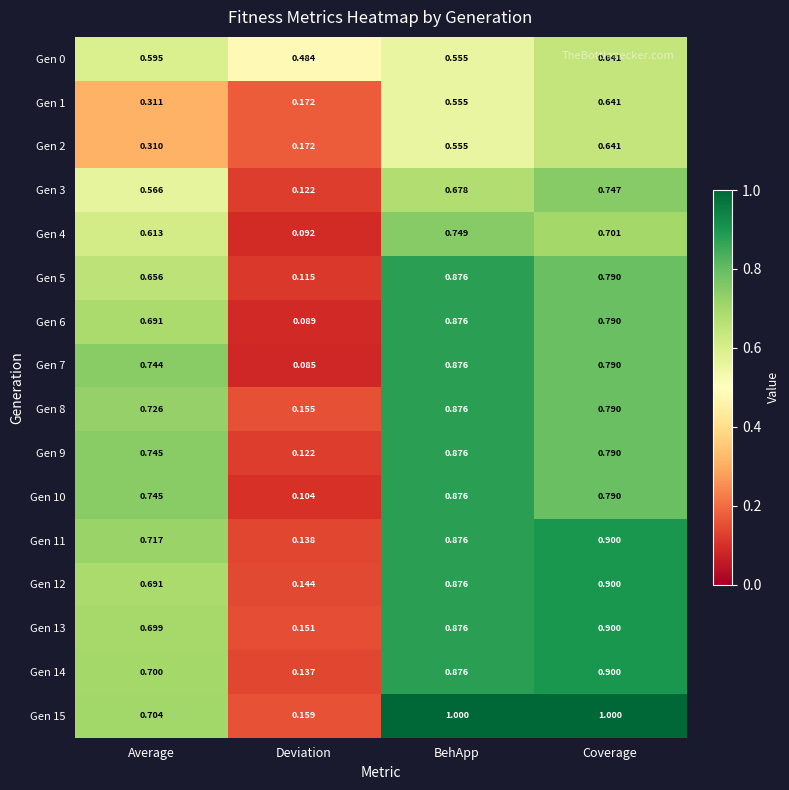

Where is Gen 3 nearest to the value 0?

Deviation